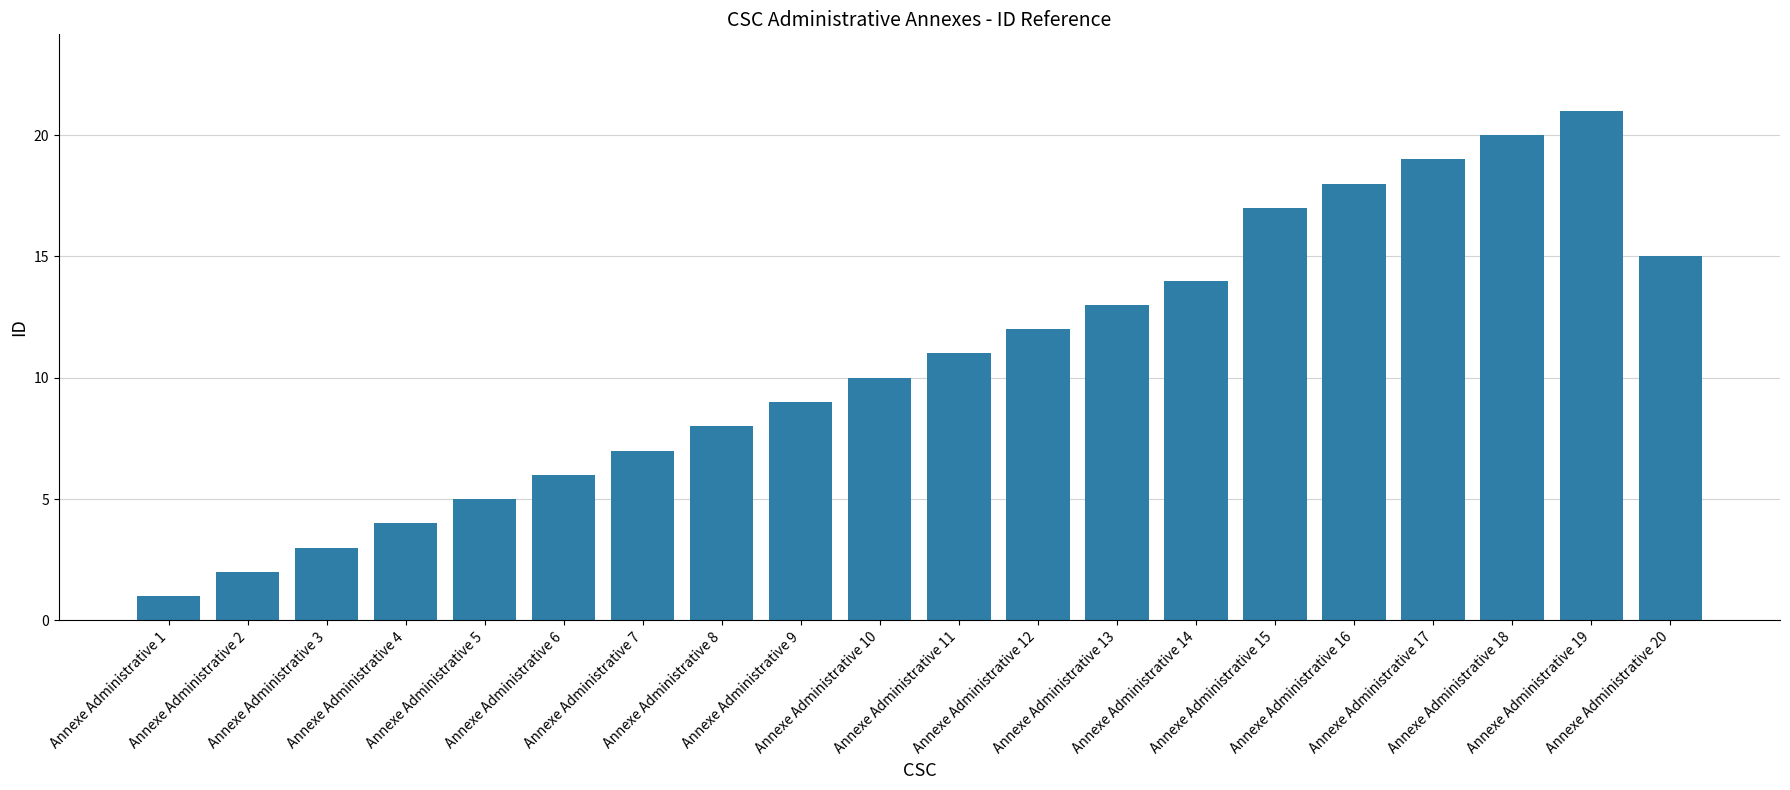

At which label is the value closest to 11?

Annexe Administrative 11